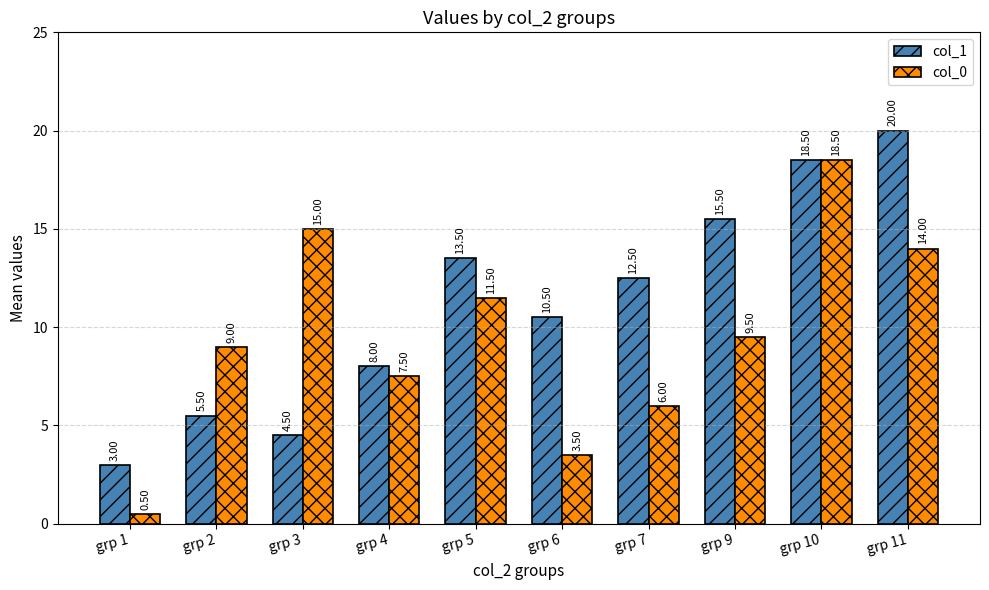

What is the difference between the second highest and minimum values in the col_0 series?

14.5